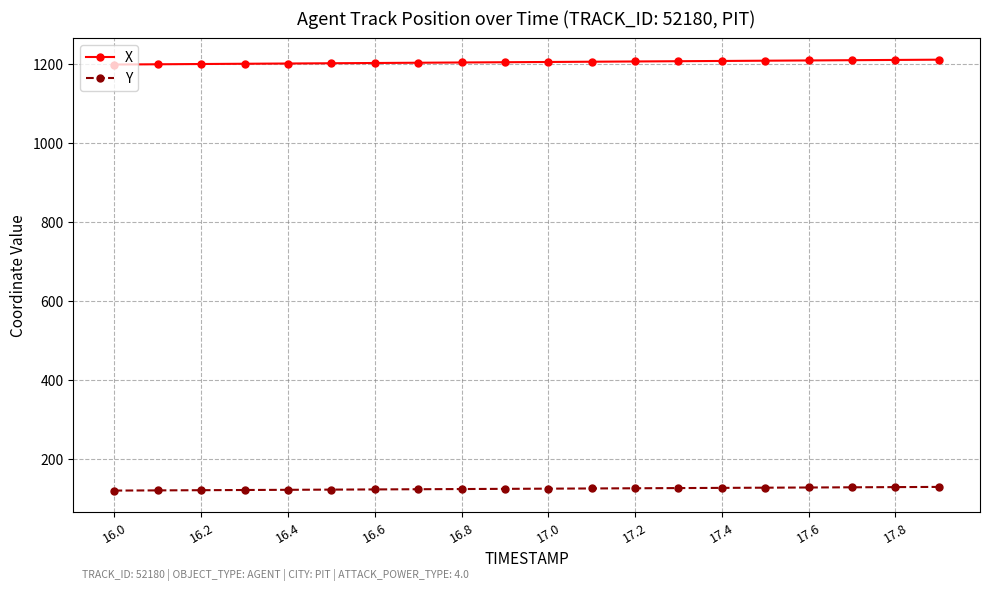

What is the average value of the X series?

1204.3